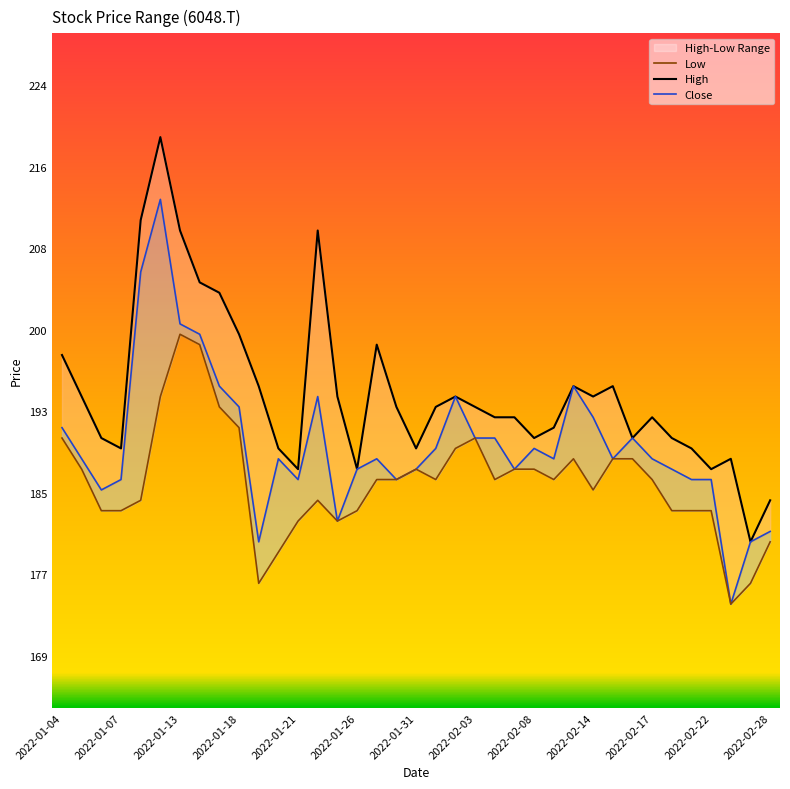

What is the minimum value for Close?

174